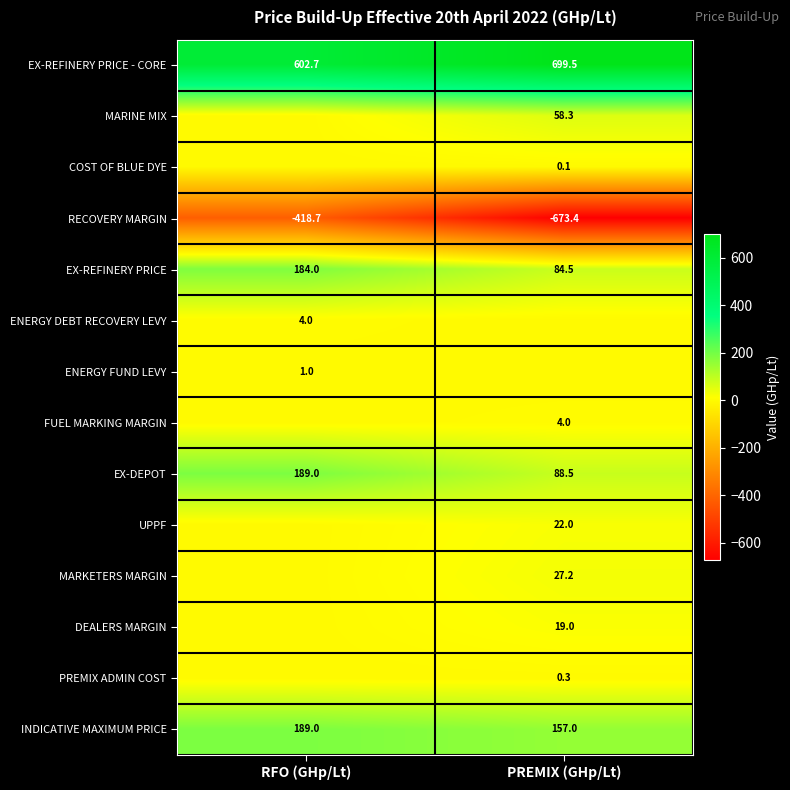

The MARKETERS MARGIN series shows 27.2 at PREMIX (GHp/Lt). True or false?

True